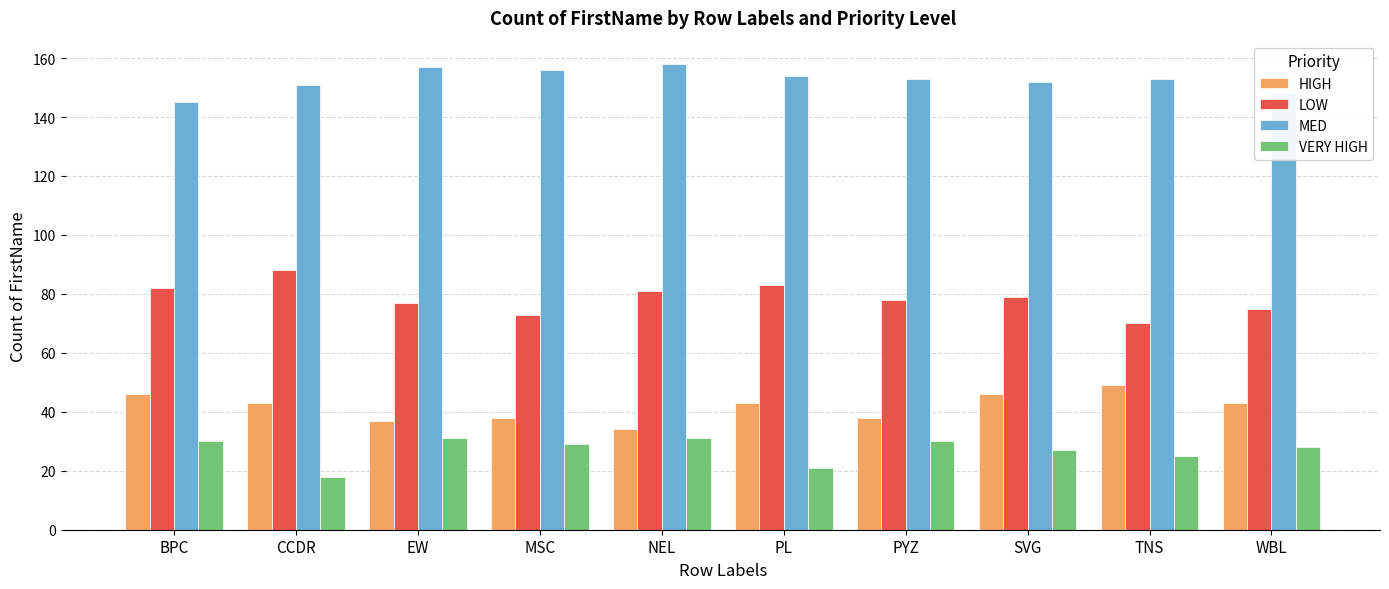

What is the minimum value shown in the chart?

18